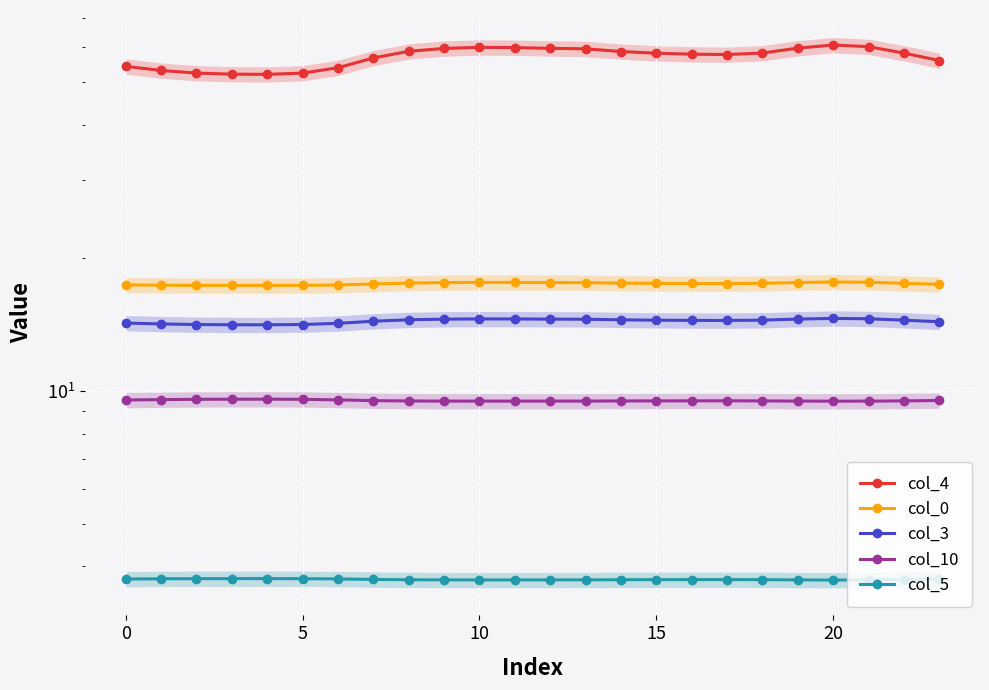

Between 10 and 21, which series saw the biggest shift?

col_4